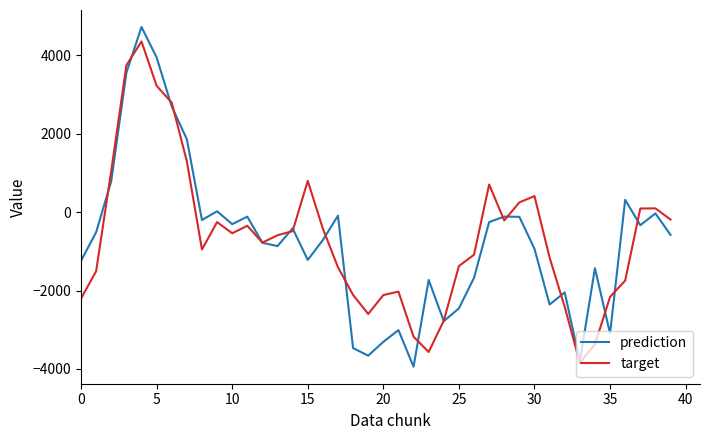

What is the minimum value shown in the chart?

-3943.6